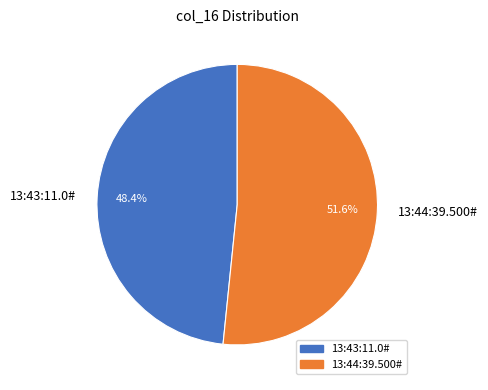

To the nearest percent, what is the difference between the largest and smallest slice percentages?

3%